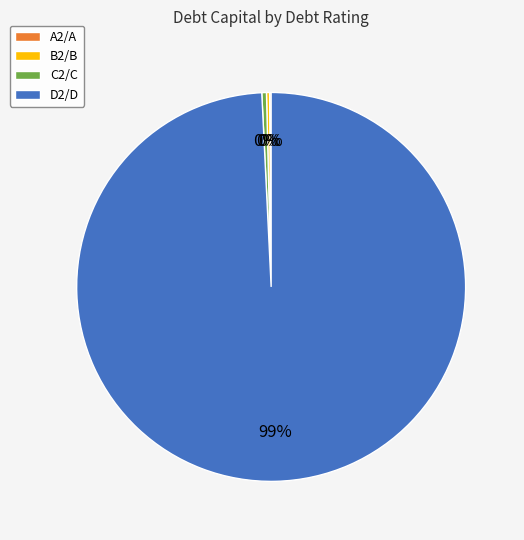

To the nearest percent, what is the average slice percentage?

25%